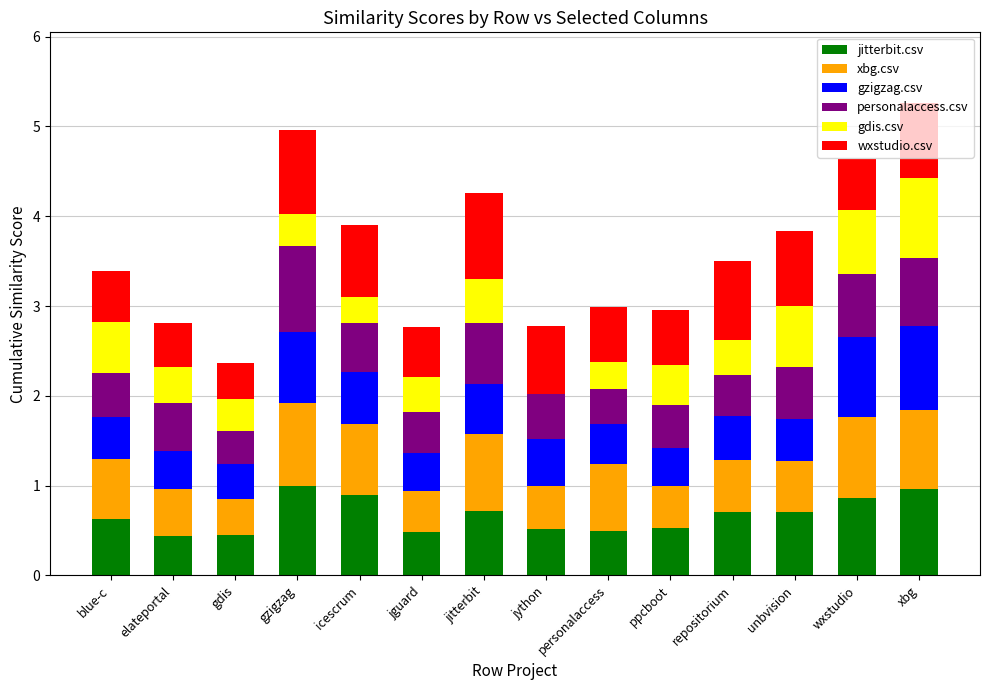

What is the highest value of the jitterbit.csv series?

1.0